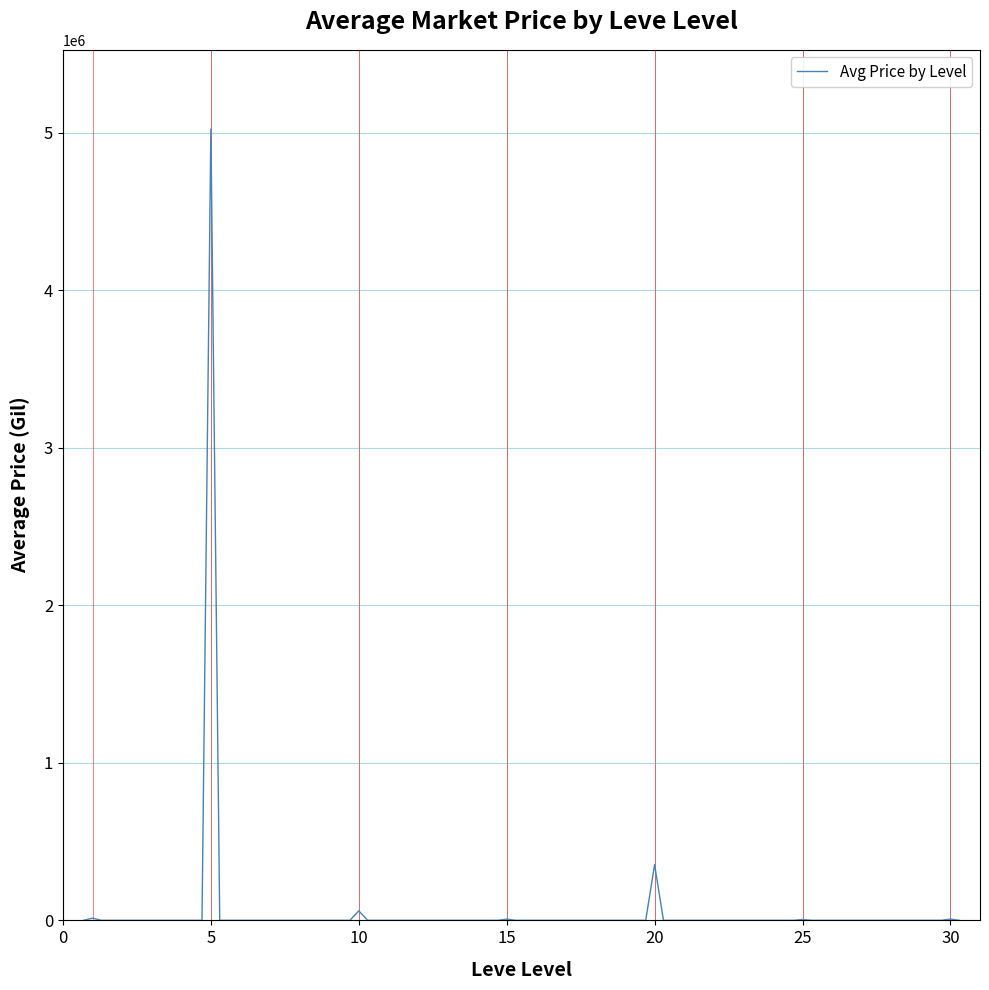

What is the difference between the maximum and minimum values?

5021913.8